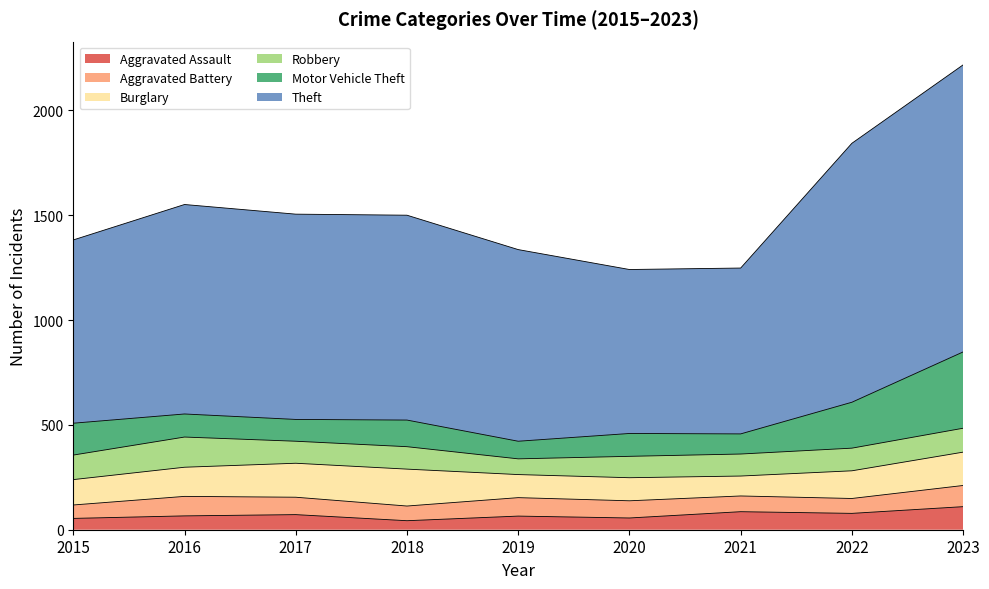

At which category is the sum across all series the highest?

2023